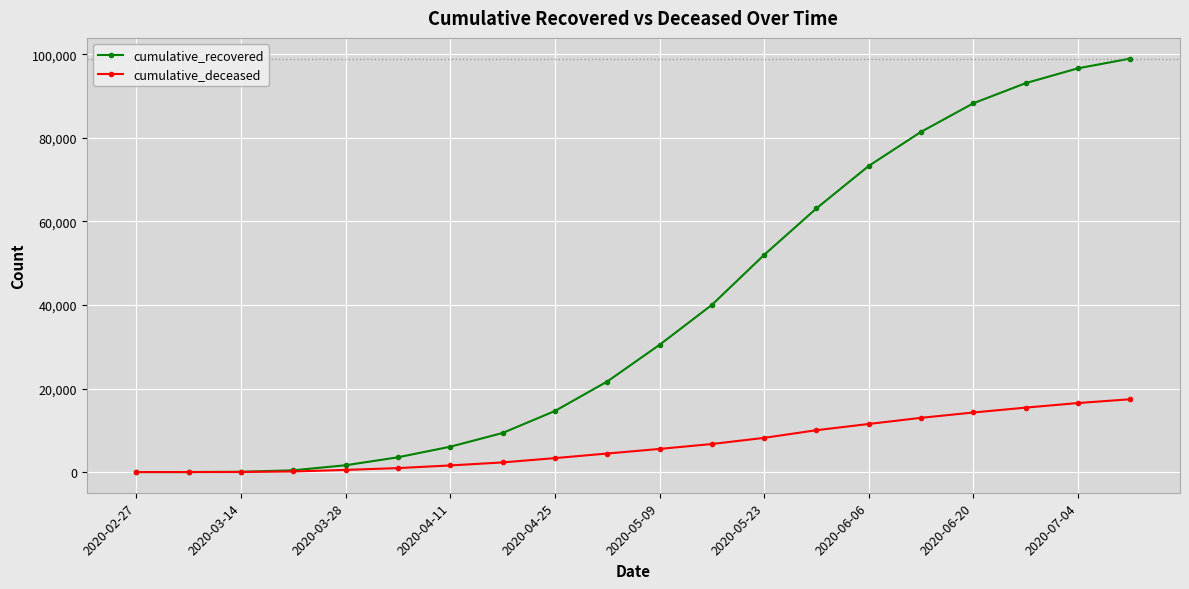

How many categories are shown in the chart?

20